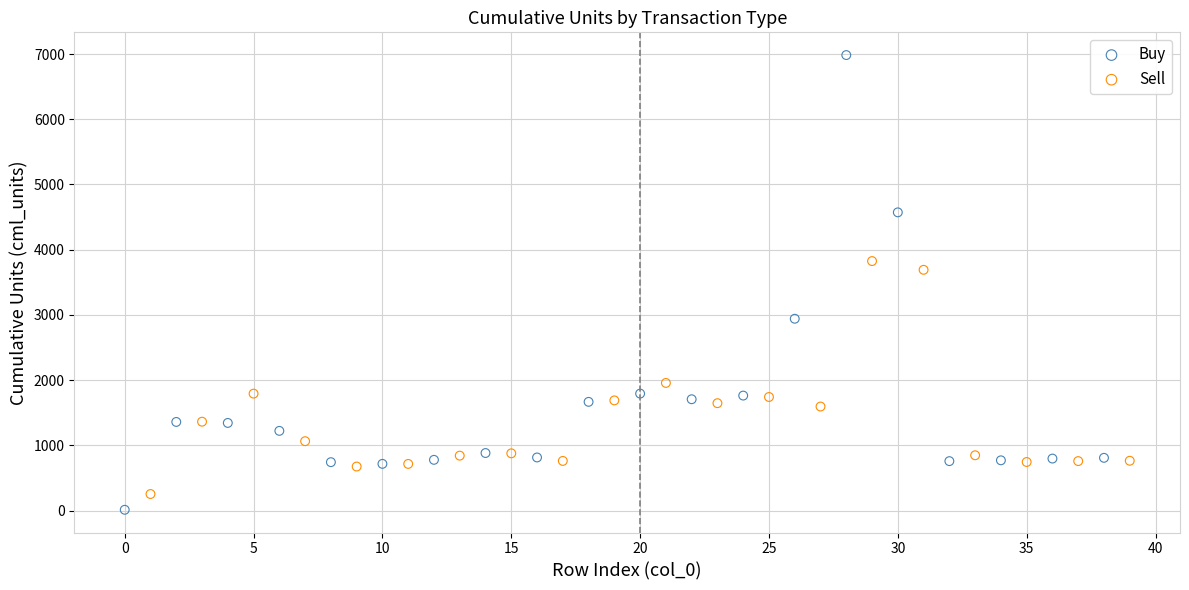

Which series has the widest spread of Y values?

Buy